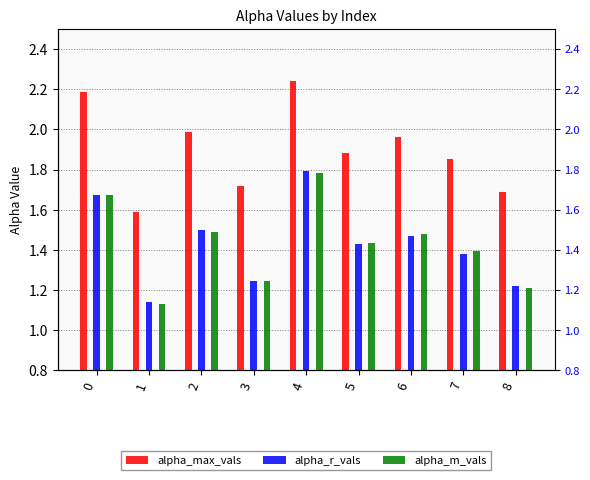

Reading left to right, list all the values displayed in this chart.

alpha_max_vals: 0=2.2	1=1.6	2=2.0	3=1.7	4=2.2	5=1.9	6=2.0	7=1.9	8=1.7
alpha_r_vals: 0=1.7	1=1.1	2=1.5	3=1.2	4=1.8	5=1.4	6=1.5	7=1.4	8=1.2
alpha_m_vals: 0=1.7	1=1.1	2=1.5	3=1.2	4=1.8	5=1.4	6=1.5	7=1.4	8=1.2